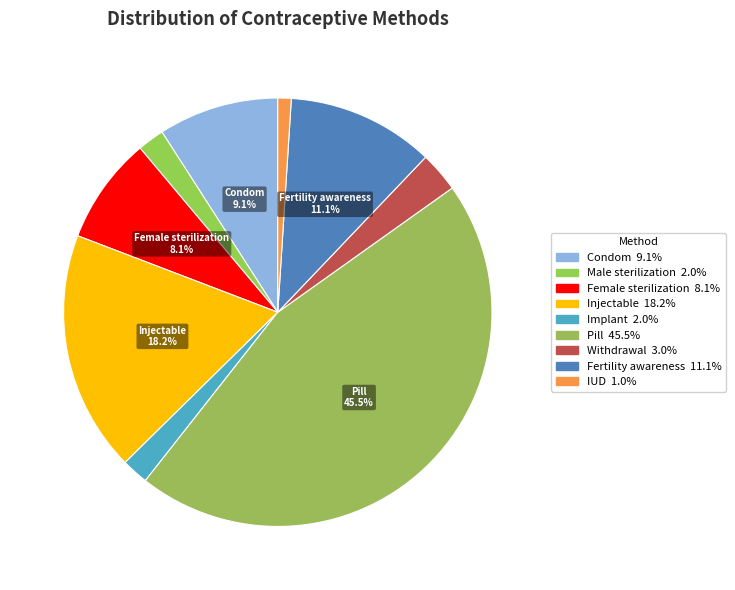

What percentage do Pill and Male sterilization together represent?

47.5%